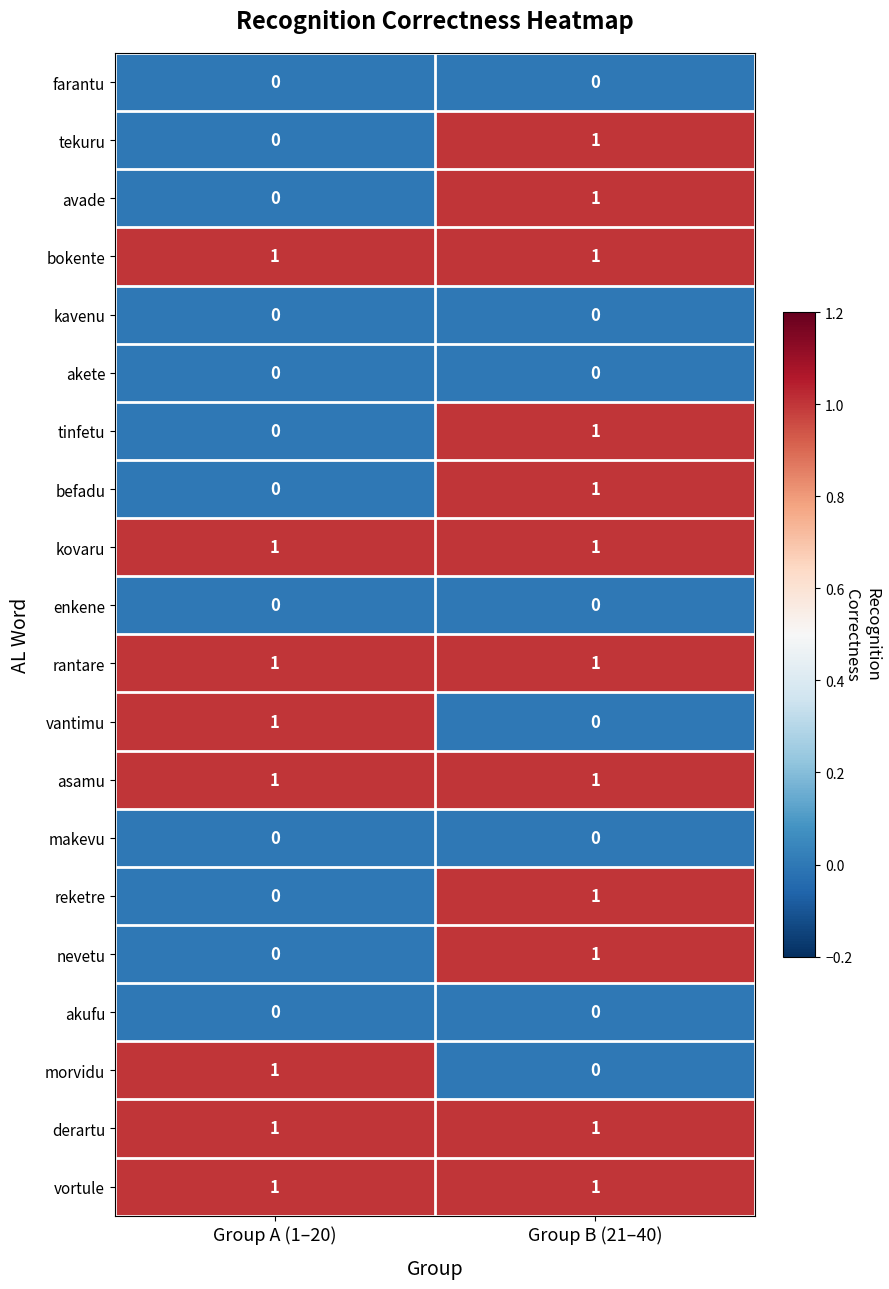

How many positive values does the nevetu series have?

1